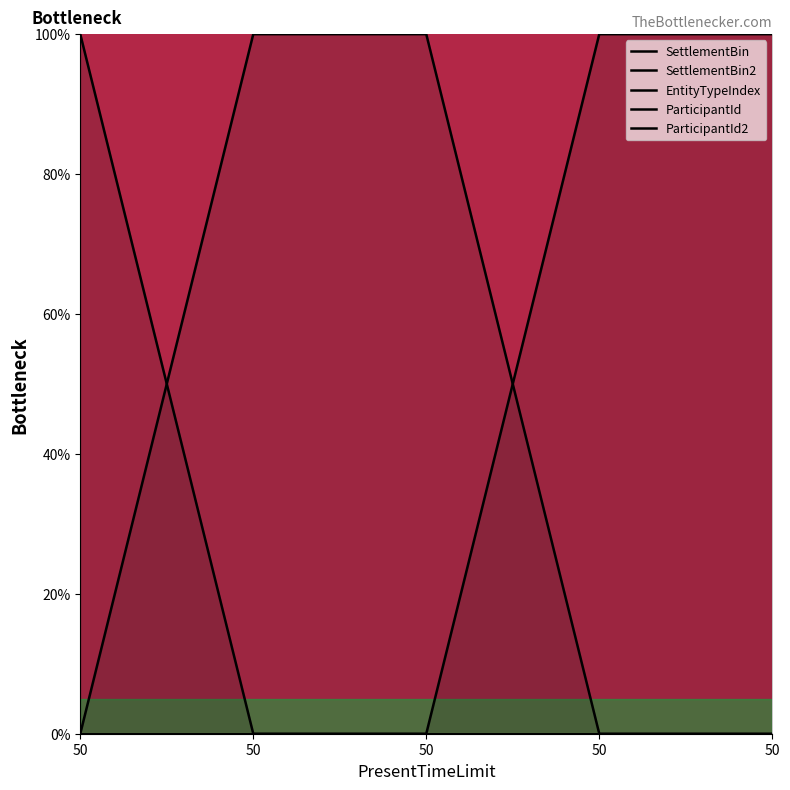

Is it true that ParticipantId2 equals 0.0 at 50?

True